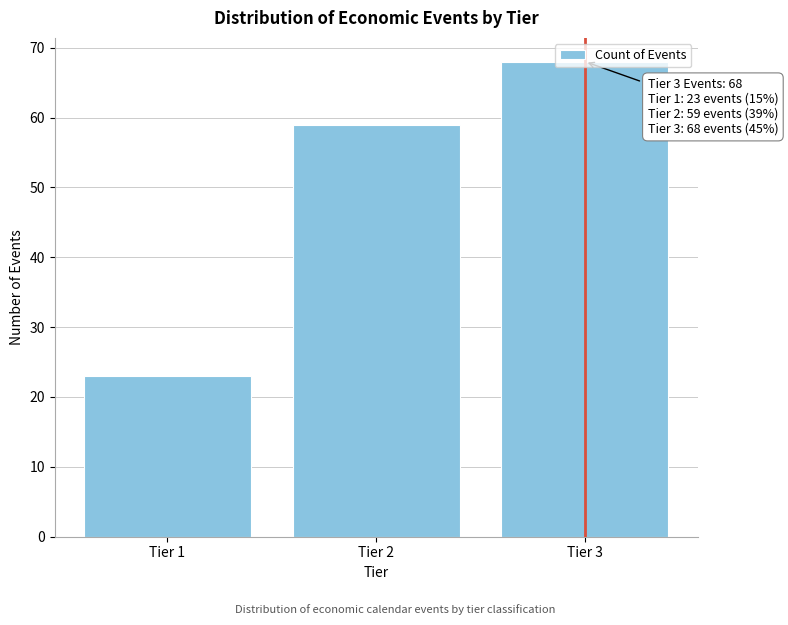

What is the value of the 1st bar from the left?

23